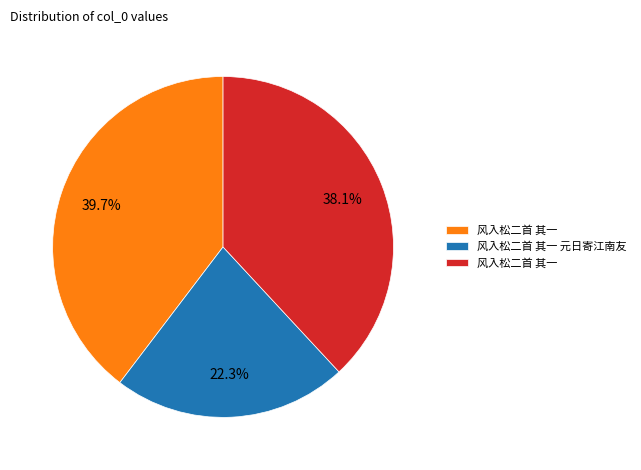

How many segments does this pie chart have?

3